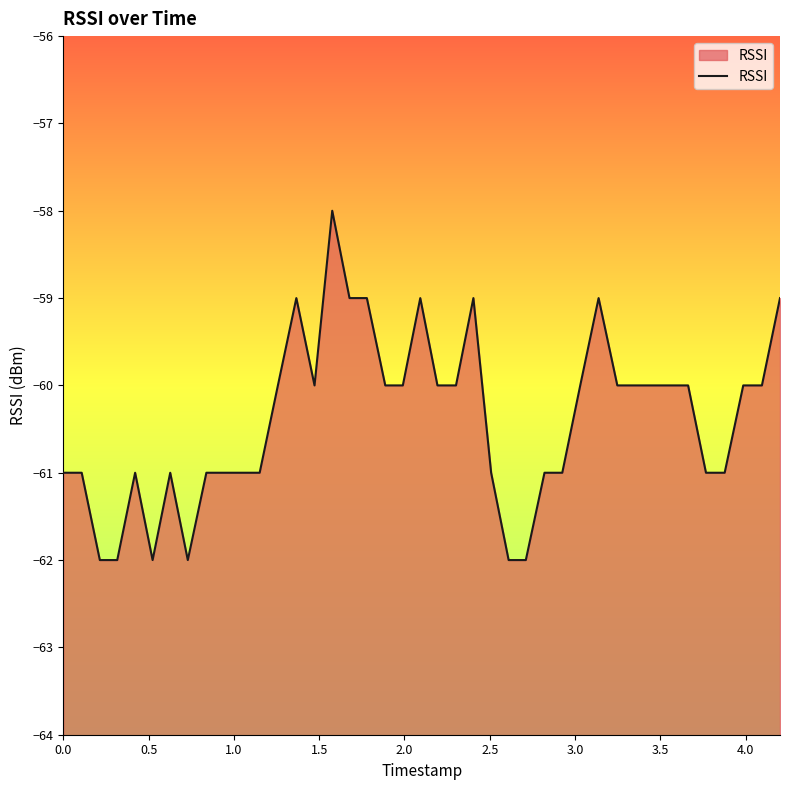

How many points are higher than both their immediate neighbors (excluding endpoints)?

7